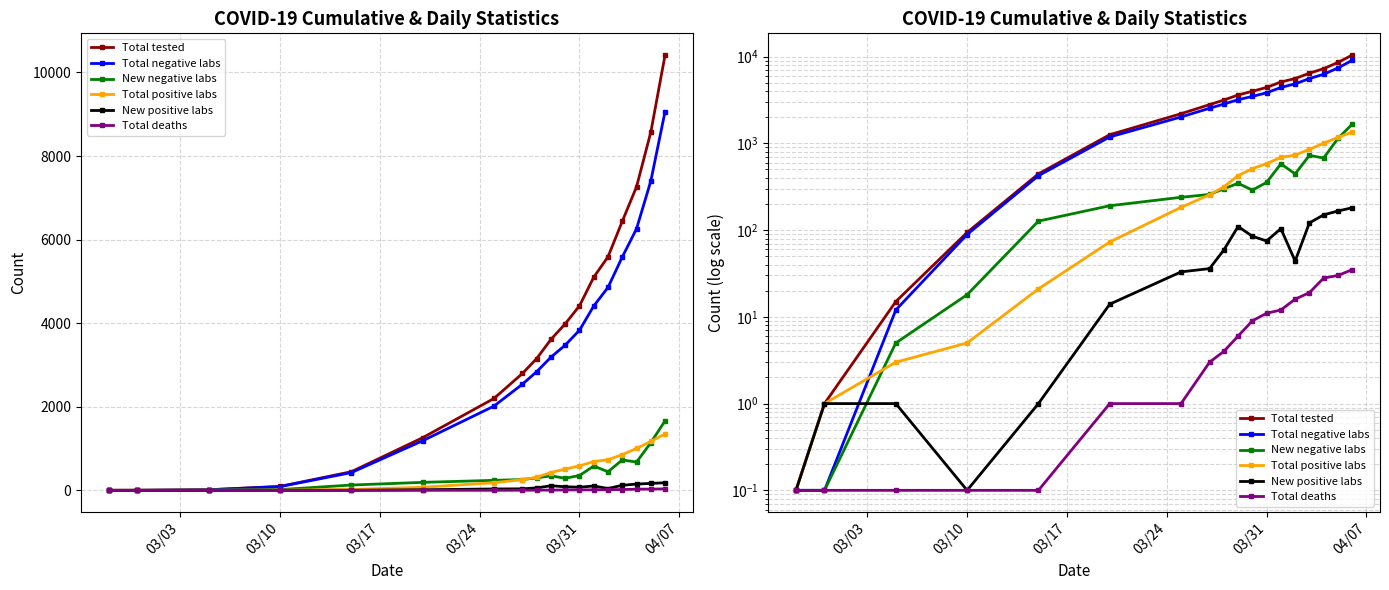

What is the average value of the New negative labs series?

409.0